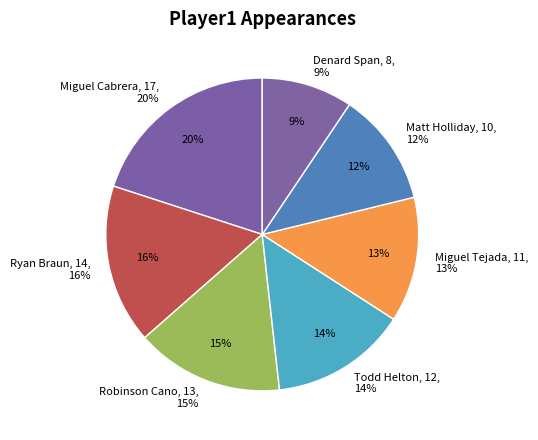

The Ryan Braun slice represents 25% of the pie. True or false?

False